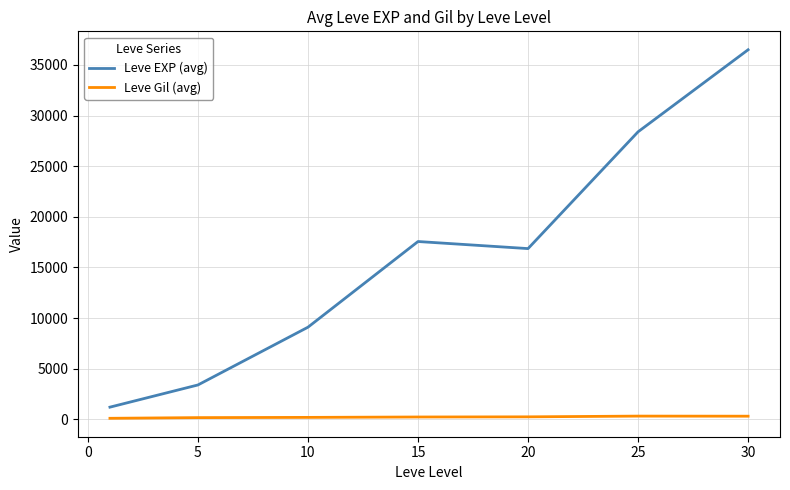

What is the difference between the maximum and minimum values in the Leve EXP (avg) series?

35279.2